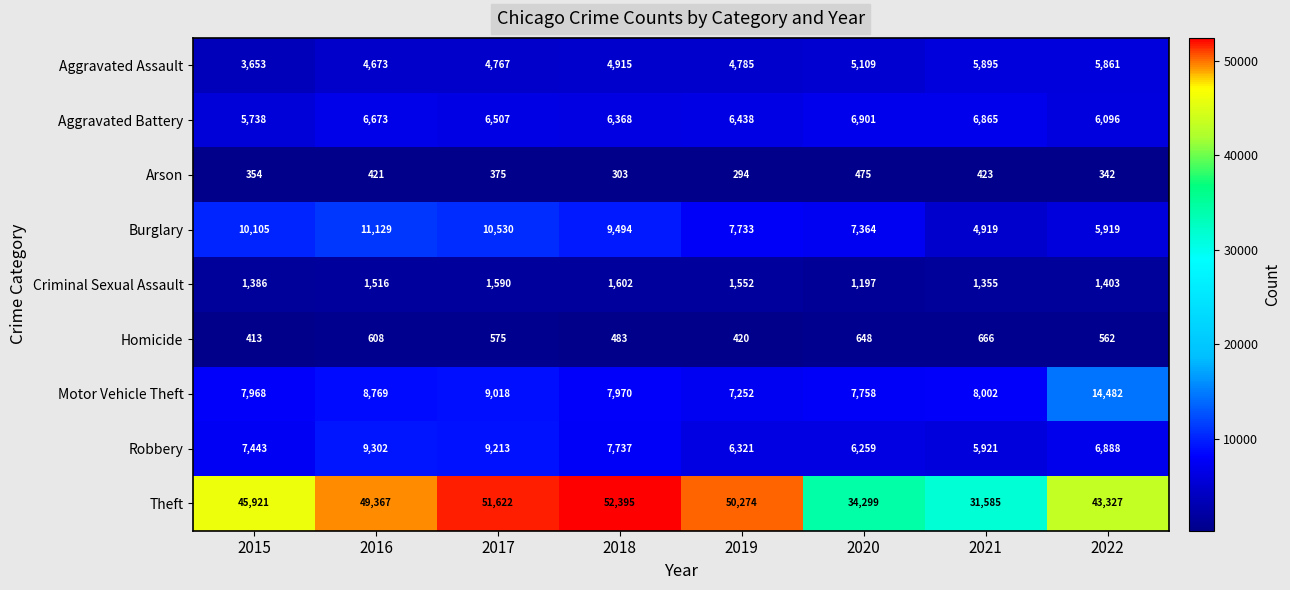

What is the difference between the highest and lowest values at 2017?

51247